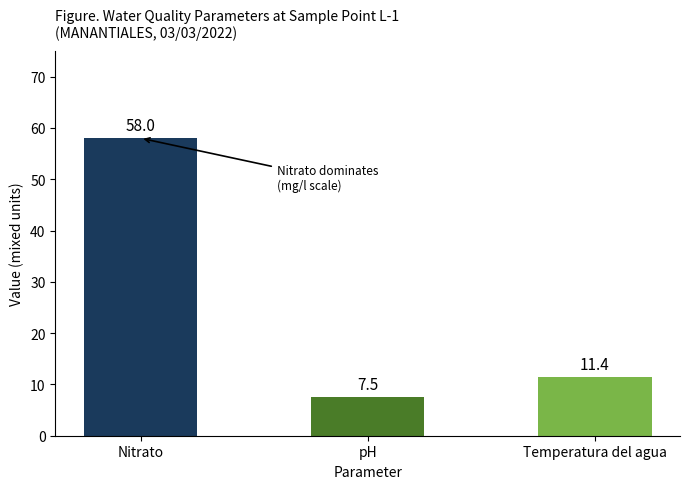

What is the difference between the values at Nitrato and pH?

50.5